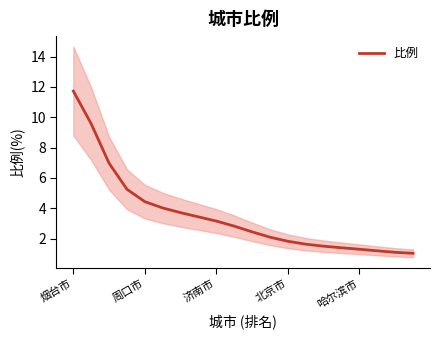

What is the maximum value for 比例?

11.7